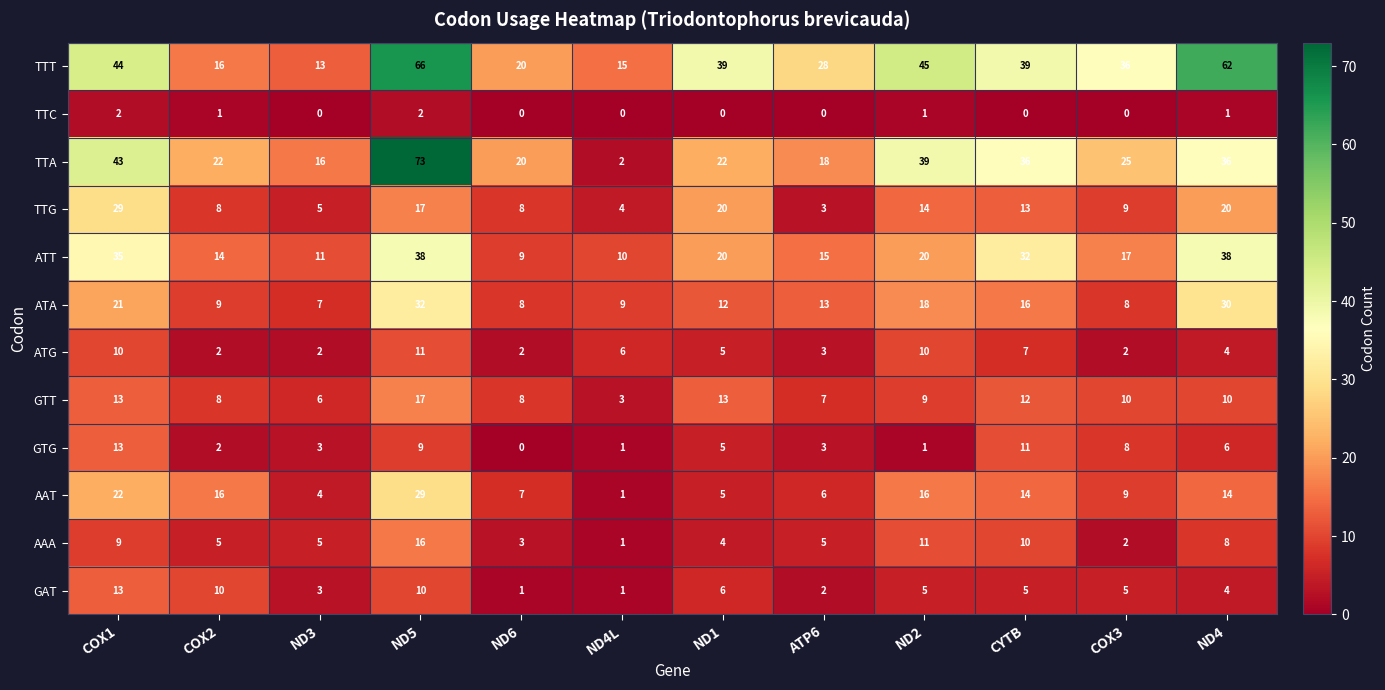

What is the spread (max minus min) of values at CYTB?

39